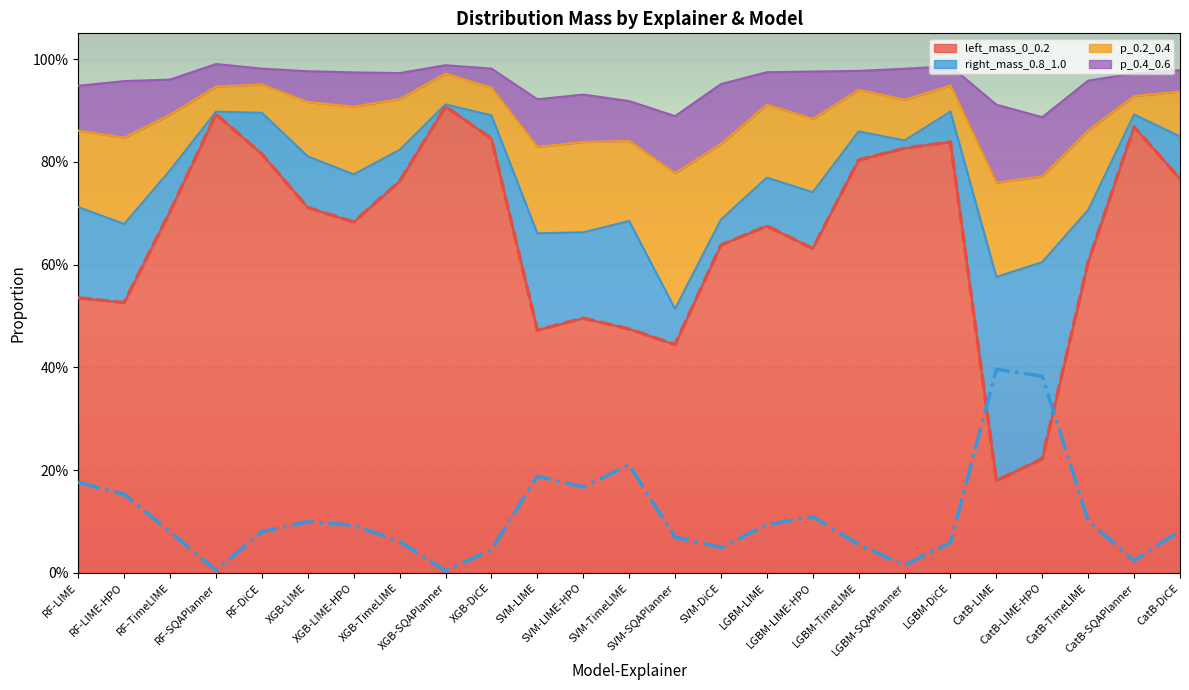

Which series has the widest spread of values?

left_mass_0_0.2